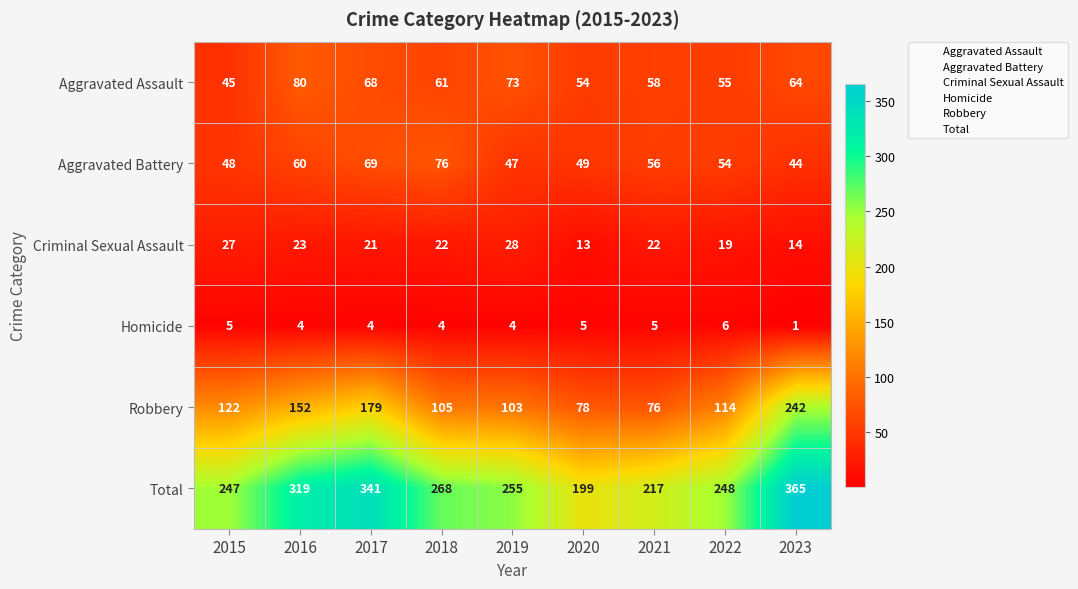

What is the total value across all series at 2023?

730